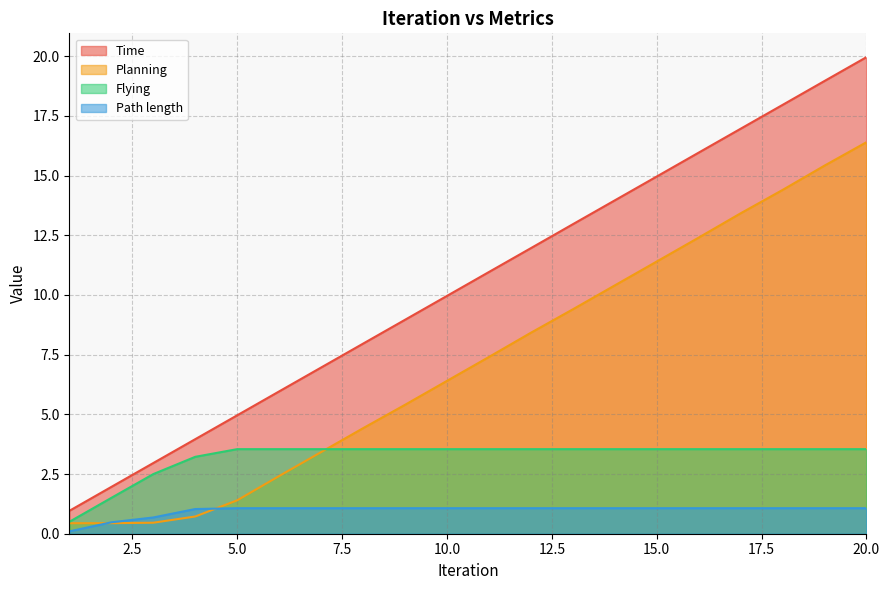

True or false: Time and Flying cross at least once.

False